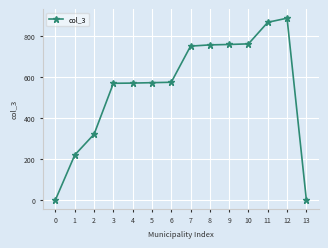

What is the difference between the maximum and minimum values?

884